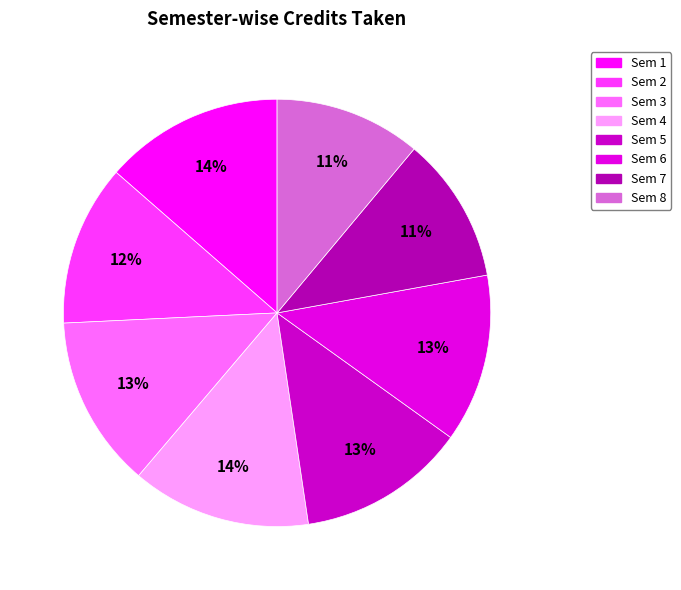

Rank the categories by value from highest to lowest.

Sem 1, Sem 4, Sem 3, Sem 5, Sem 6, Sem 2, Sem 7, Sem 8